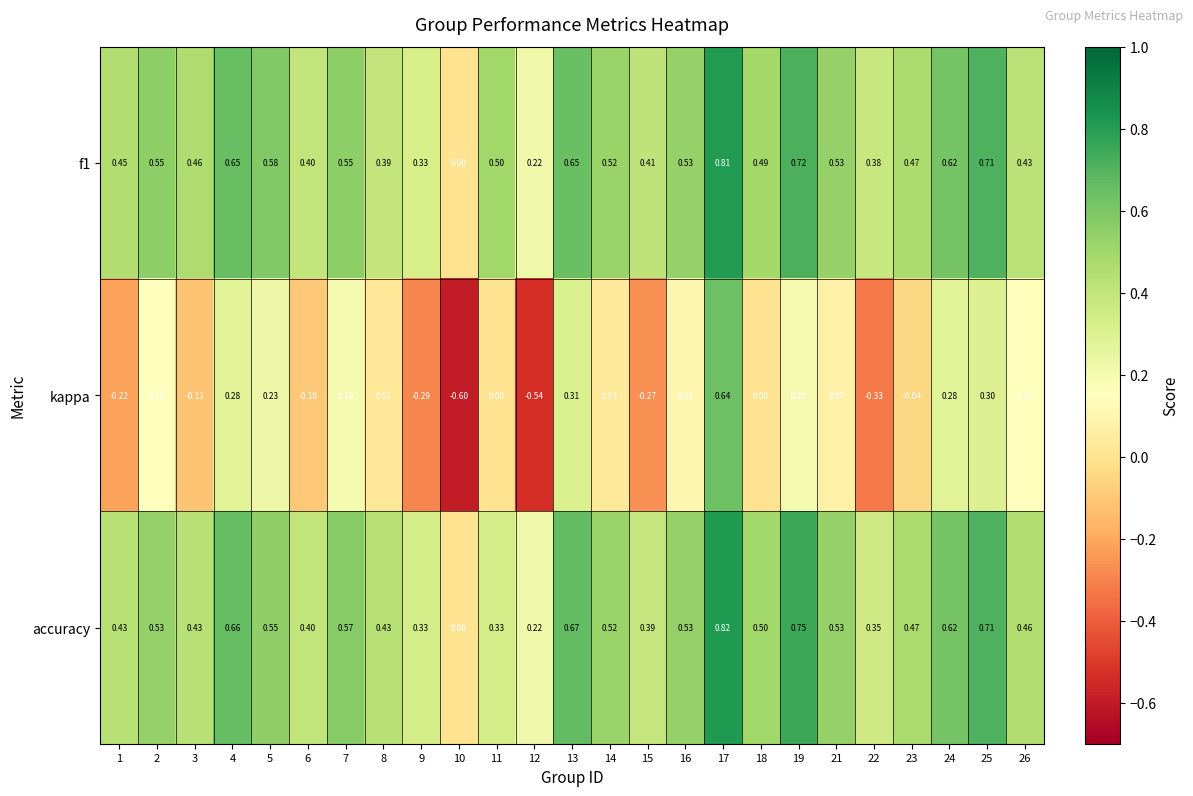

Is the value of f1 at 23 greater than the value of accuracy at 24?

No